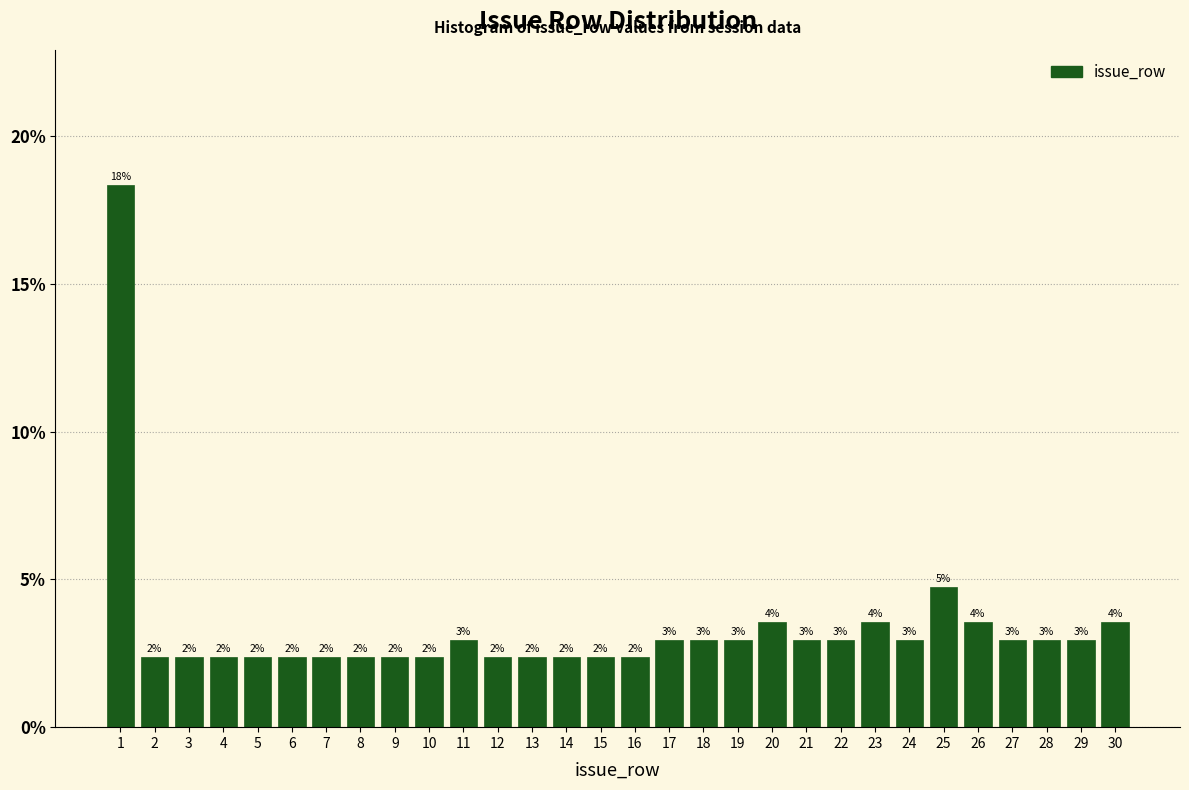

How many bars are there in total?

30